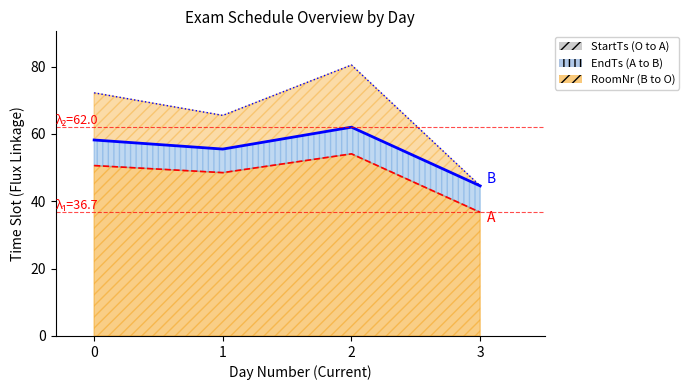

Which category has the lowest value across all series?

3